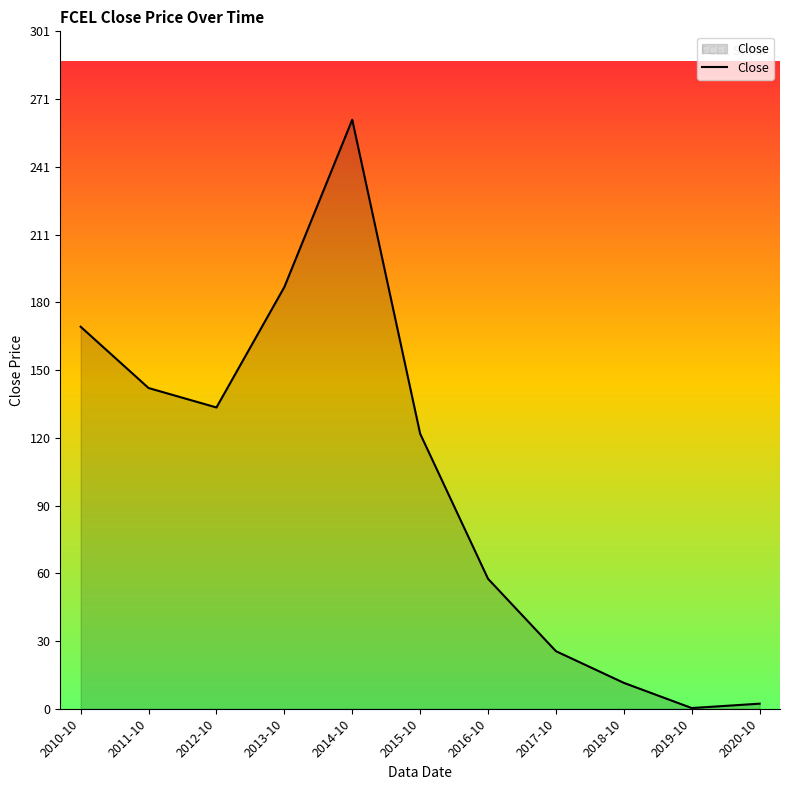

Approximately how many times larger is the value at 2018-10 compared to 2011-10?

0.1